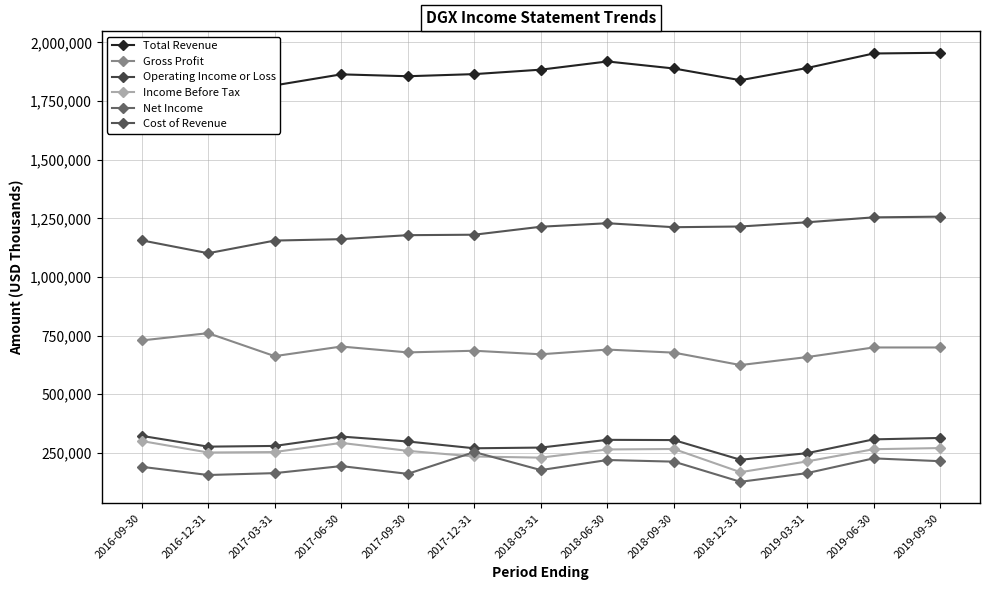

True or false: Net Income has more than 1 interior local peaks.

True